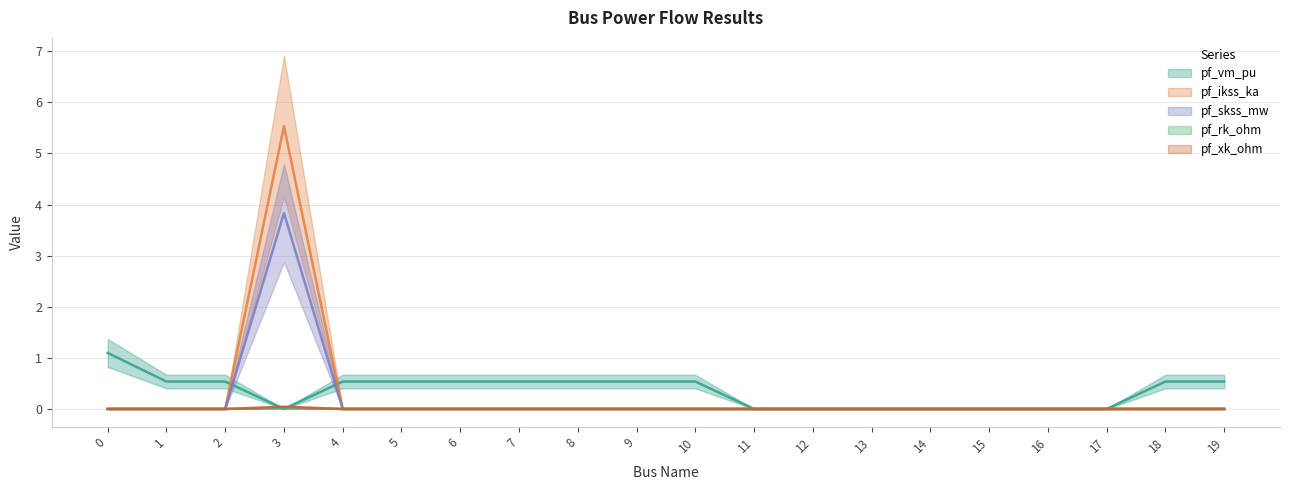

Rank the series at 13 from highest to lowest value.

pf_vm_pu, pf_ikss_ka, pf_skss_mw, pf_rk_ohm, pf_xk_ohm